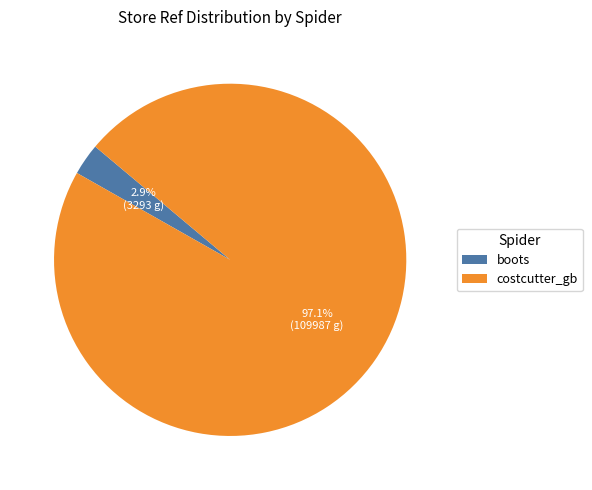

How many slices are in this pie chart?

2